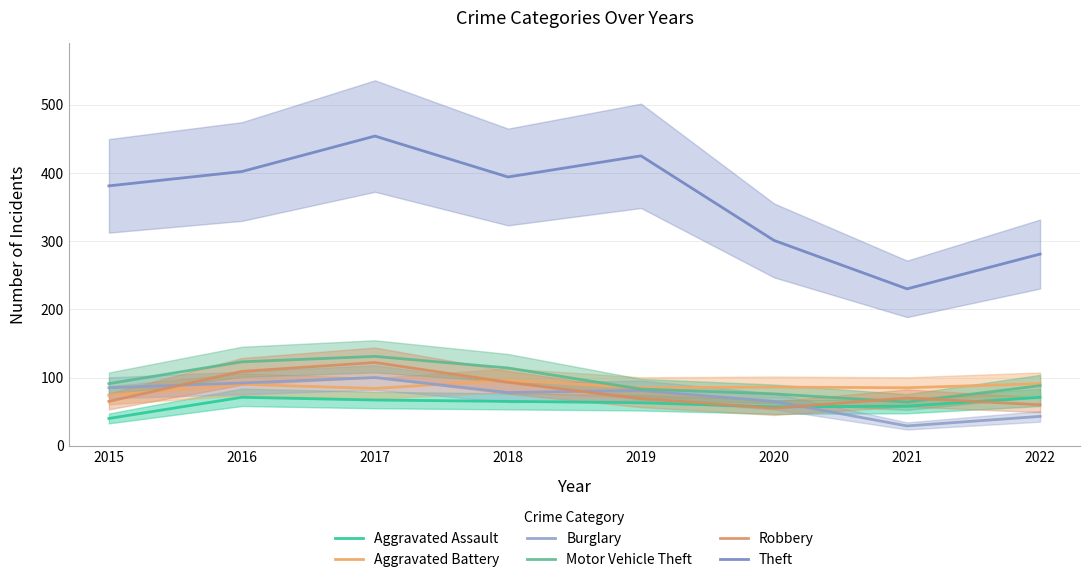

At which label does Motor Vehicle Theft first exceed 91?

2016